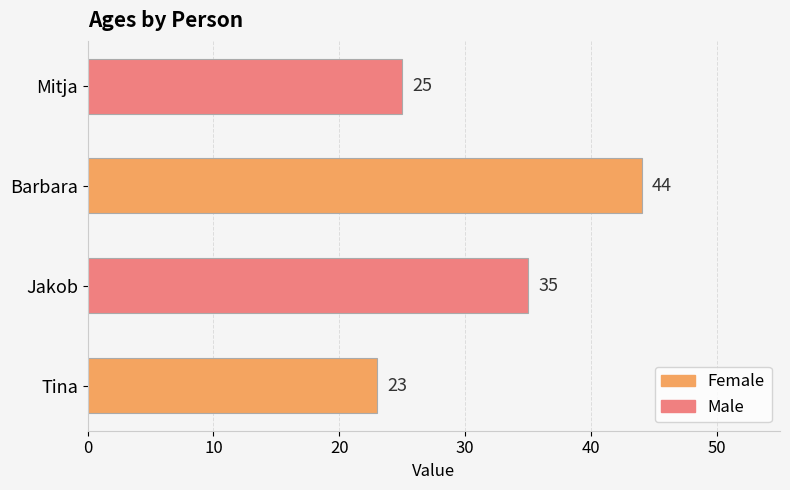

Is it true that the value at Tina is 39?

False